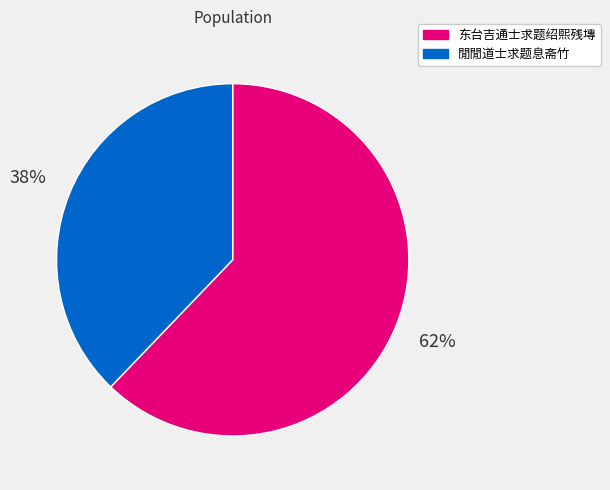

Does 东台吉通士求题绍熙残塼 account for over 50% of the chart?

Yes